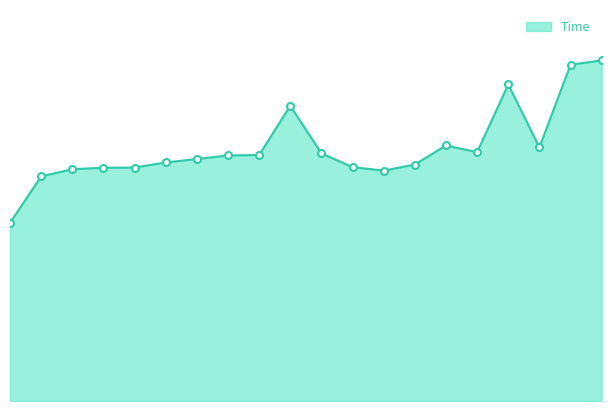

At which category does the data reach its first local valley?

1451098320